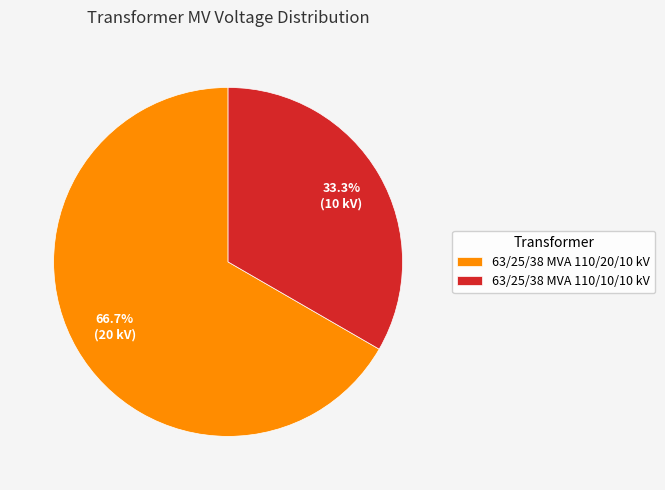

Count the number of slices in the pie.

2